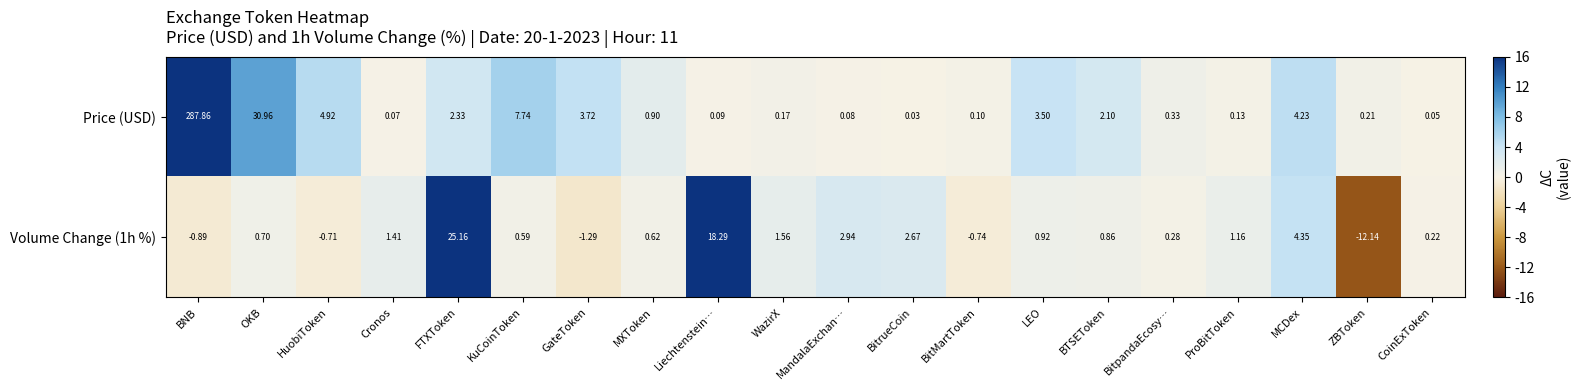

How many series are shown in this chart?

2